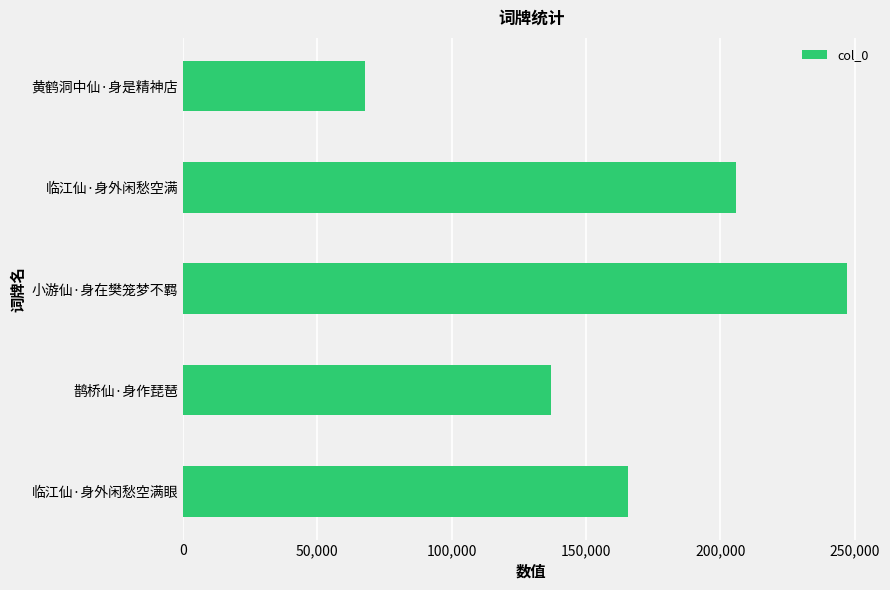

What is the difference between the maximum and minimum values?

179036